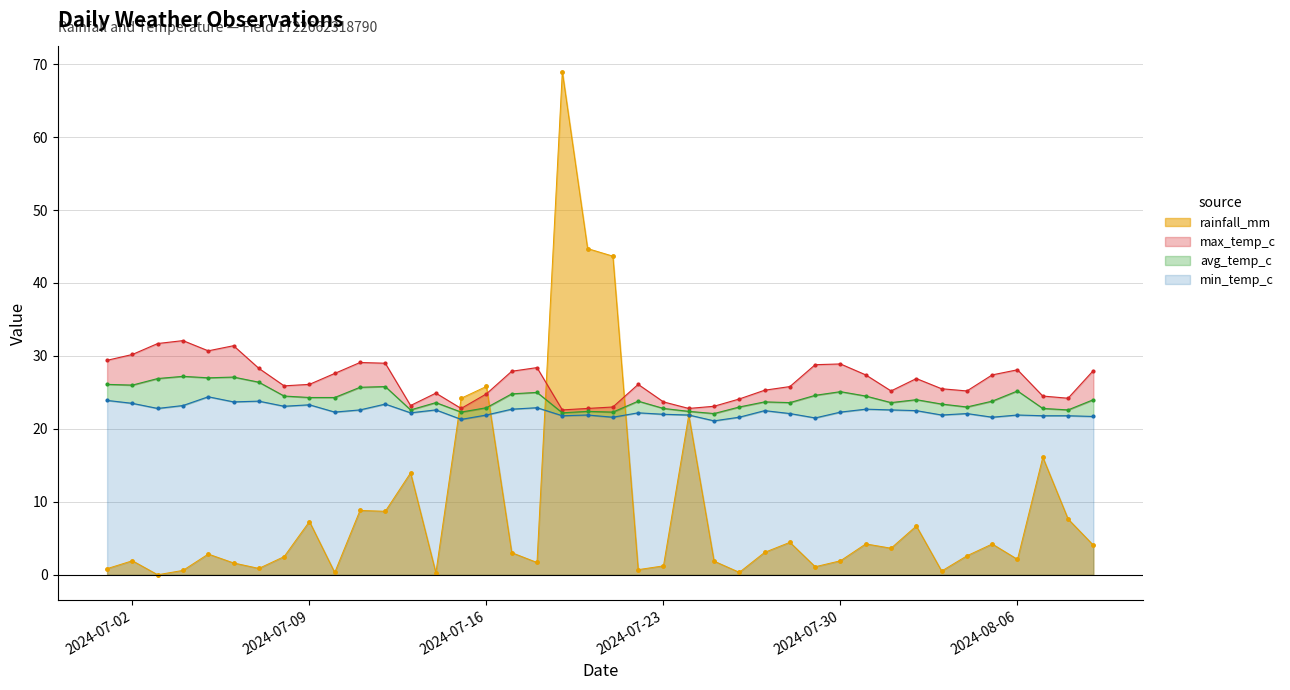

At which label is avg_temp_c closest to 24?

2024-08-02